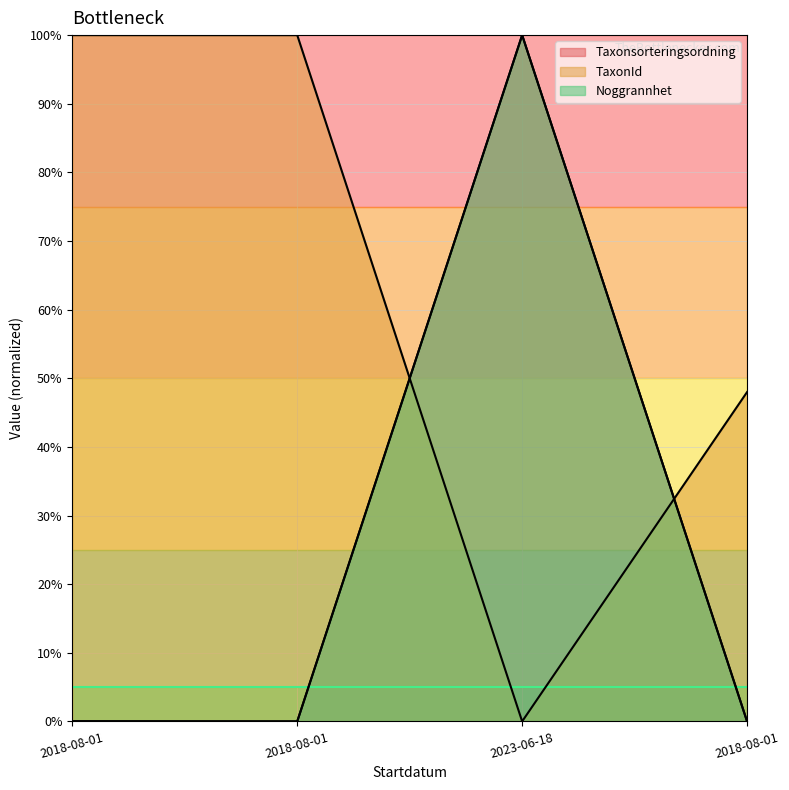

Which series changed the most between 2018-08-01 and 2023-06-18?

Taxonsorteringsordning